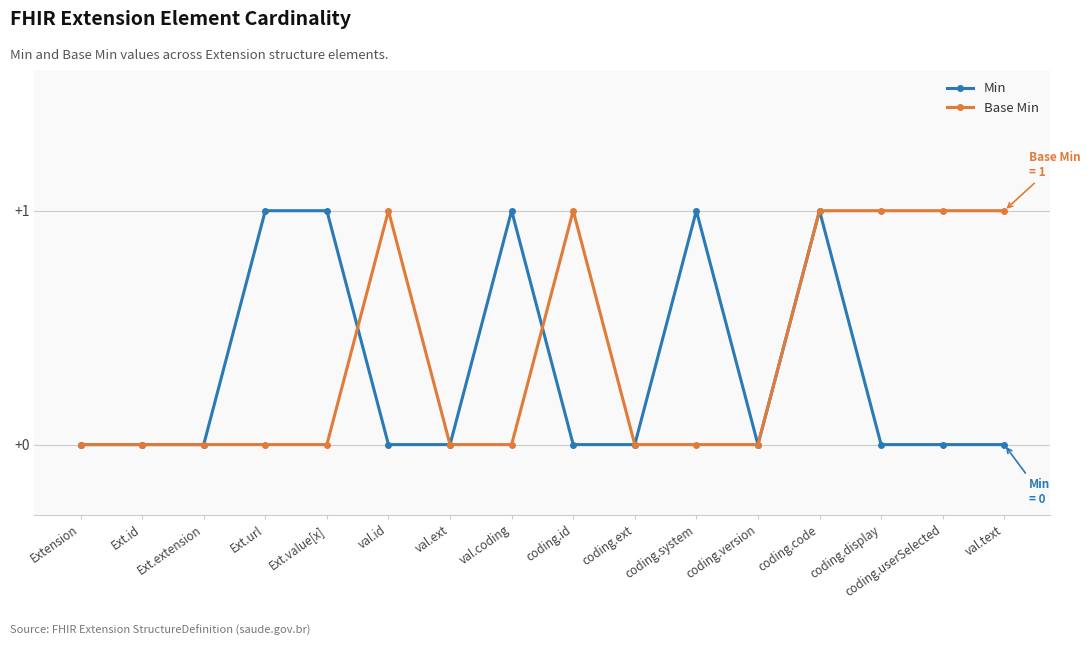

Rank the series at Ext.value[x] from lowest to highest value.

Base Min, Min